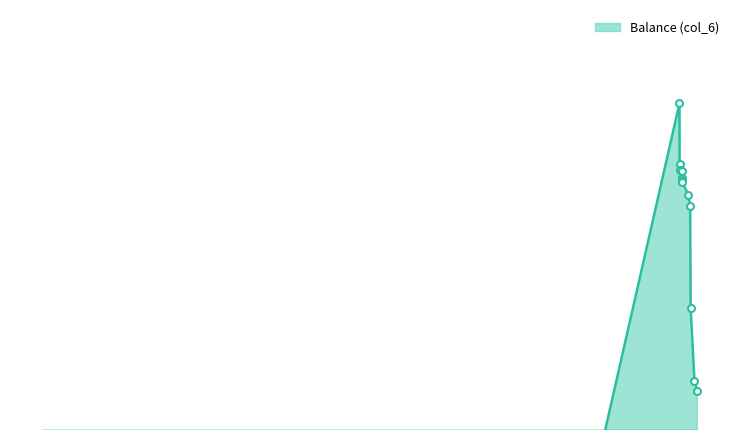

Reading left to right, transcribe all the data shown in this chart.

0.0	300.0	293.5	292.9	292.7	292.0	291.8	291.6	290.2	289.0	278.1	270.3	269.2